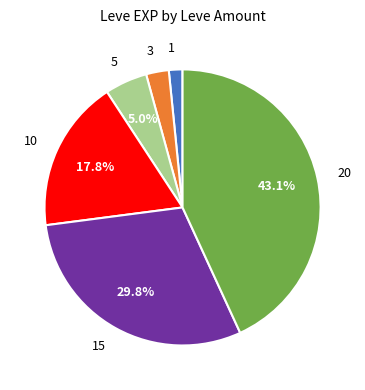

How many slices are in this pie chart?

6